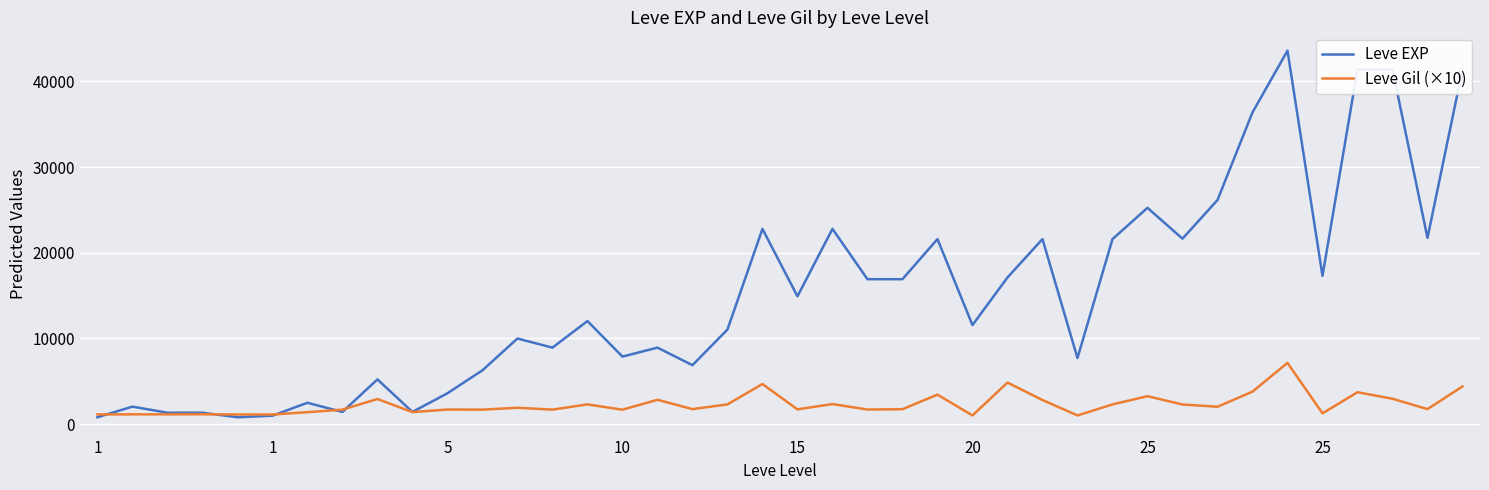

Does the chart display data point markers on the line(s)?

No